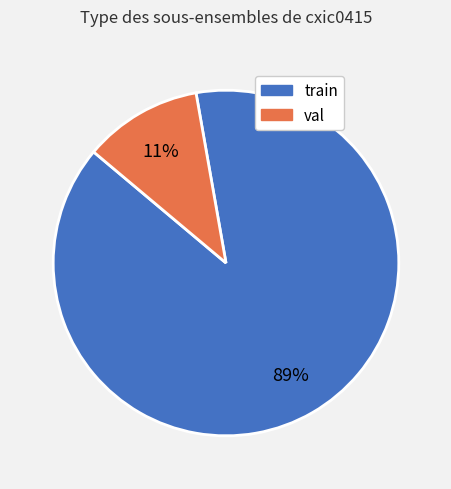

To the nearest percent, what is the combined percentage of val and train?

100%